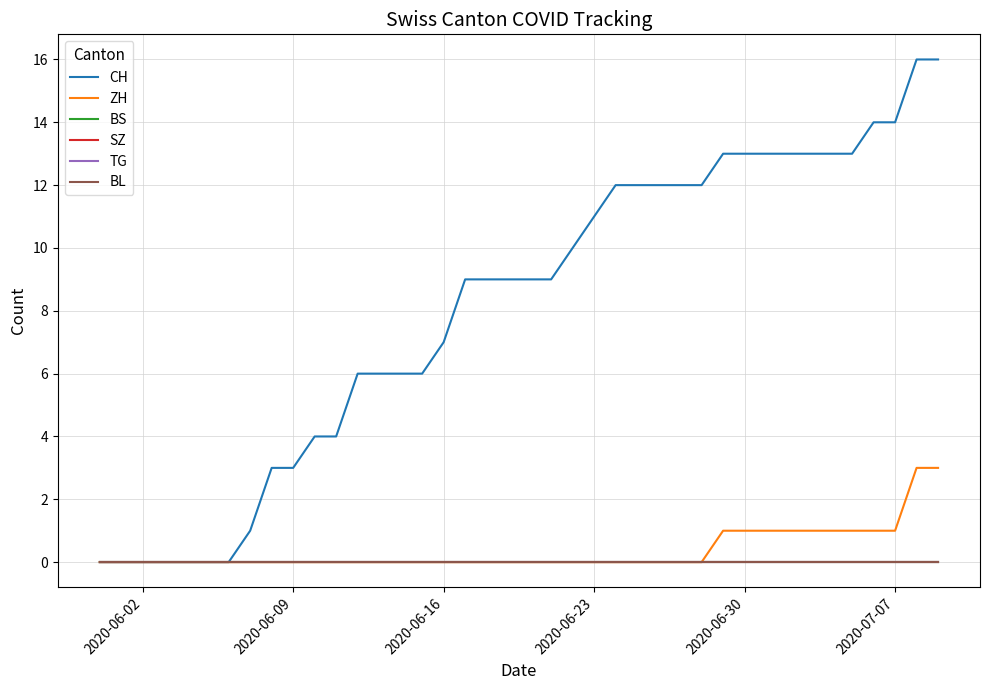

Is this an area chart (filled region under the line)?

No